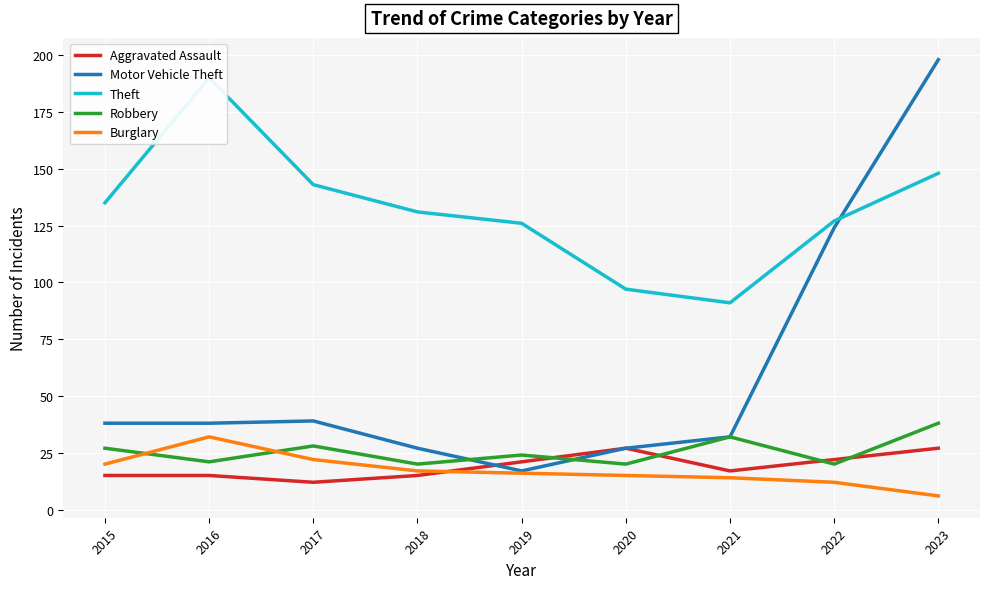

What is the difference between the maximum and minimum values in the Theft series?

99